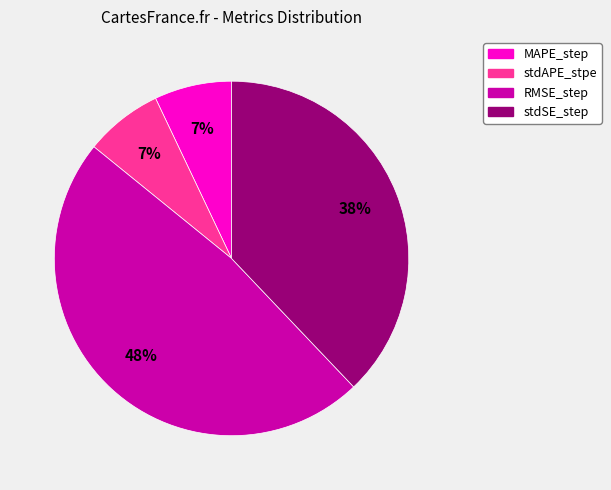

Is there a majority slice in this chart?

No